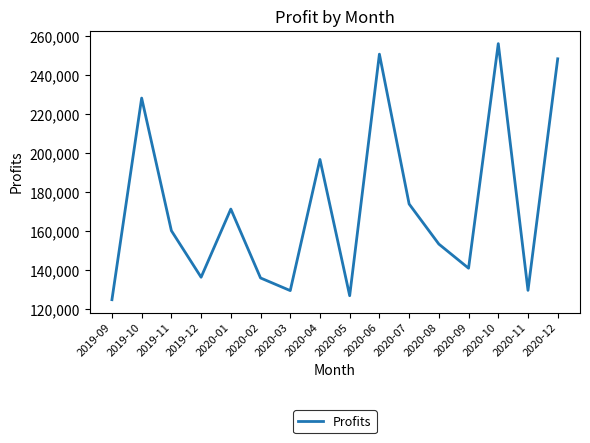

Where is the first local maximum?

2019-10